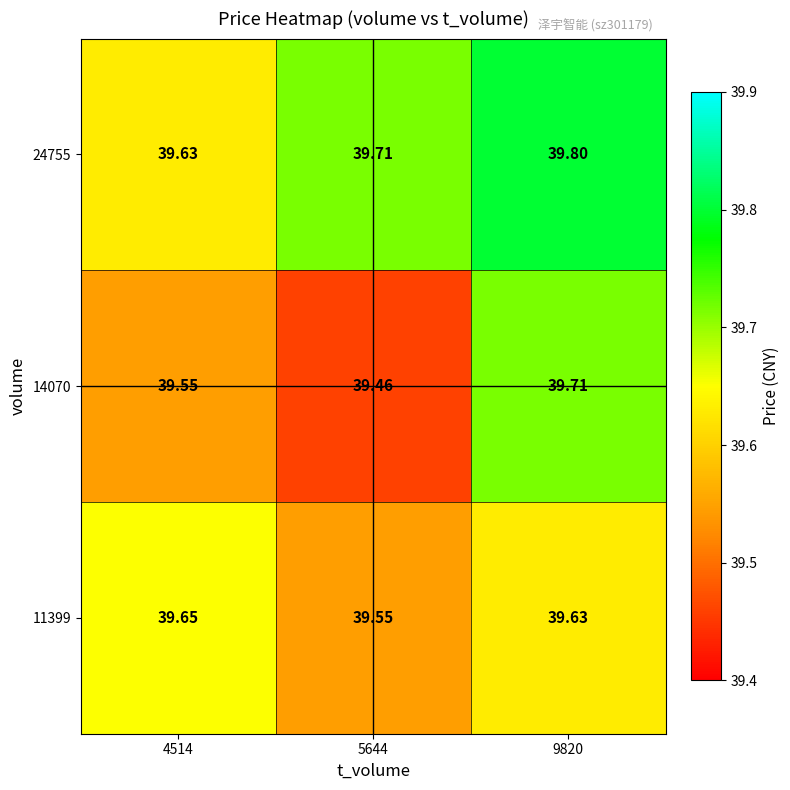

Is the value of 24755 at 4514 greater than the value of 11399 at 5644?

Yes